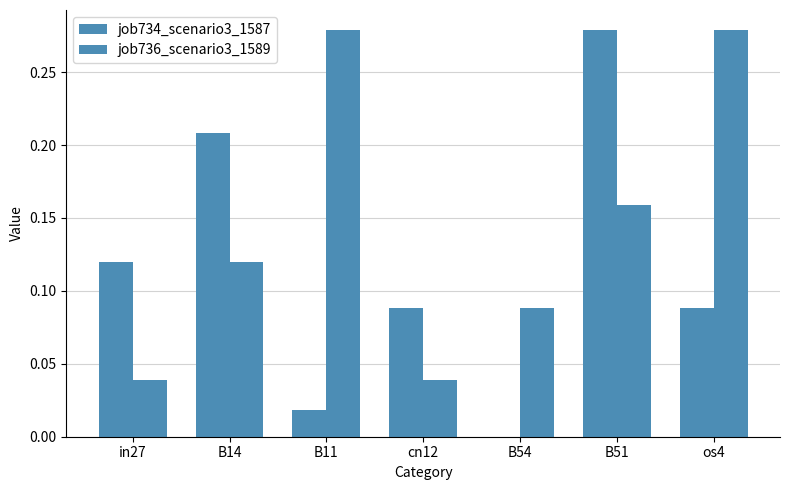

At which category is the sum across all series the highest?

B51